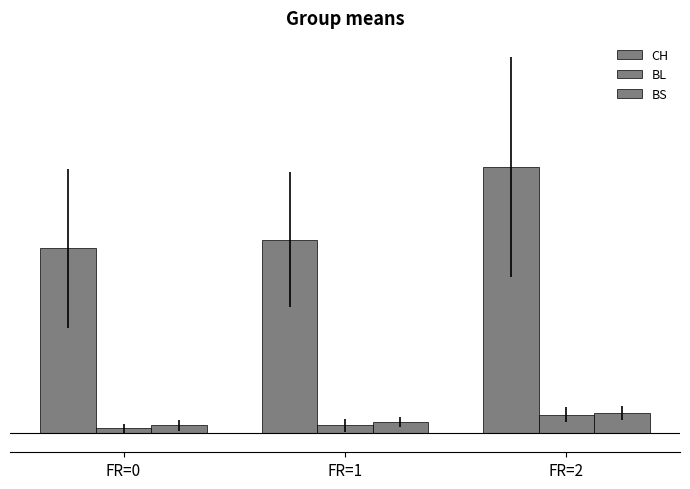

Does the chart contain stacked bars?

No